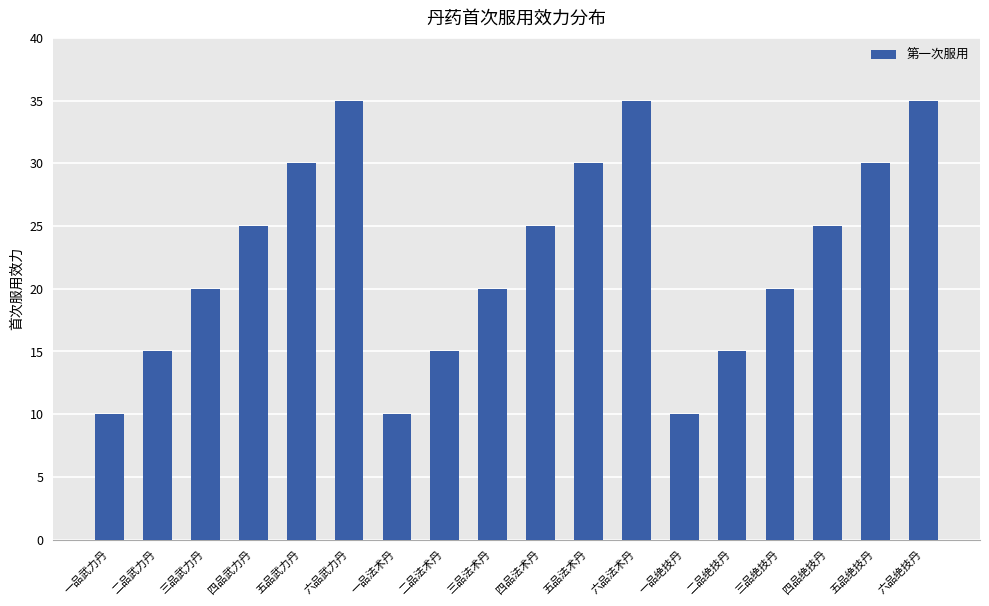

Is it true that the value at 三品绝技丹 is 20?

True